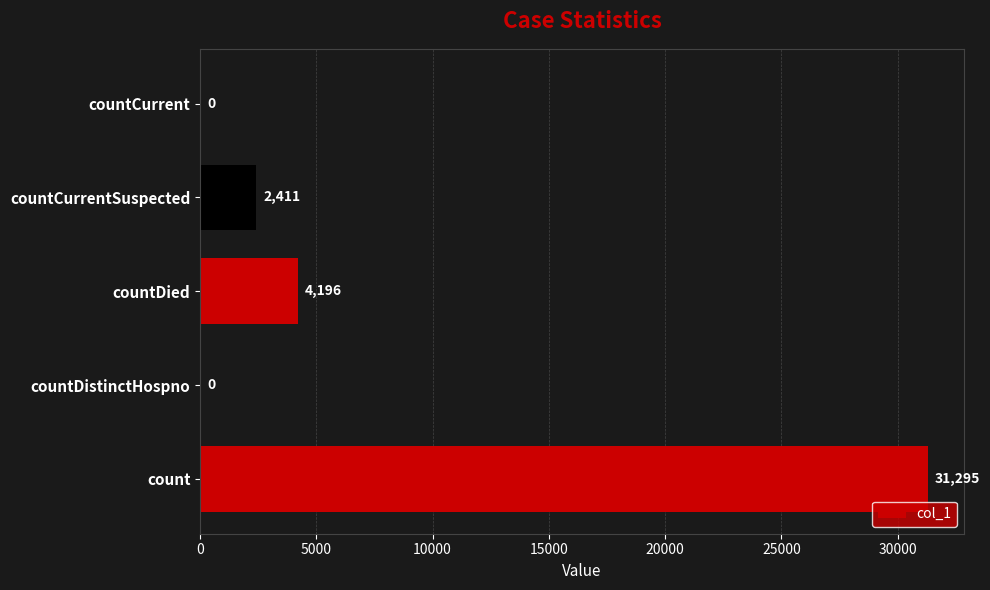

What is the sum of all values?

37902